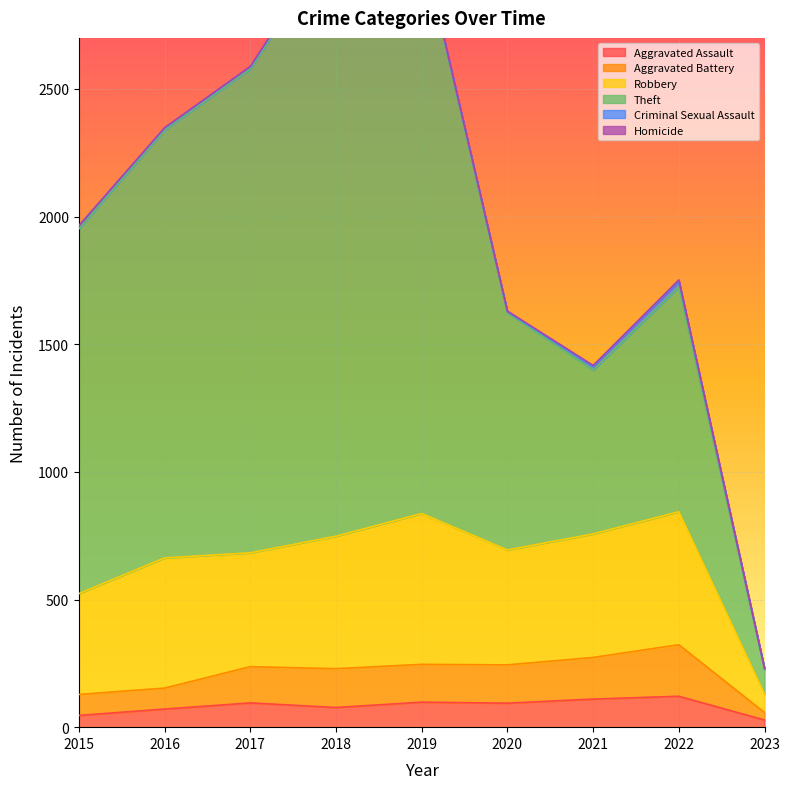

Read the Criminal Sexual Assault value at 2022, to the nearest 10.

20